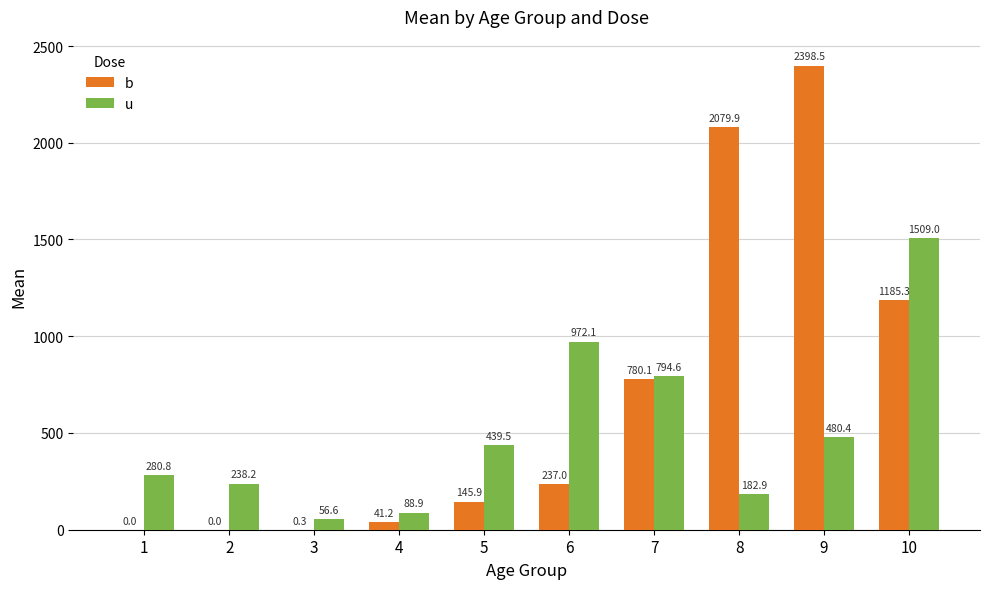

Is the value of b at 4 greater than the value of u at 5?

No